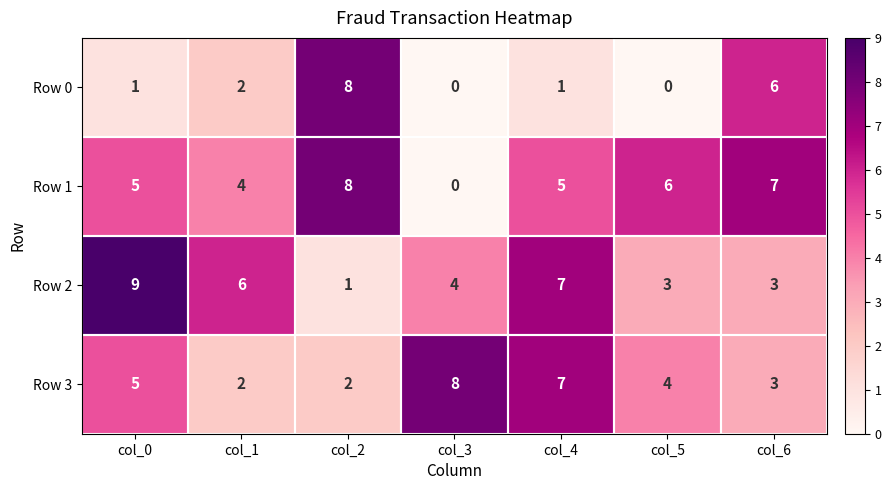

Which series changed the most between col_1 and col_2?

Row 0